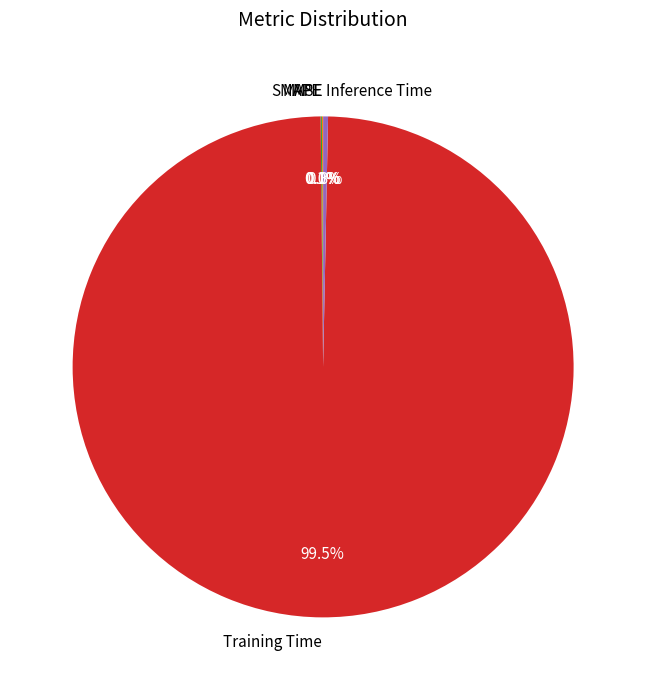

True or false: Inference Time accounts for 0% of the total.

True